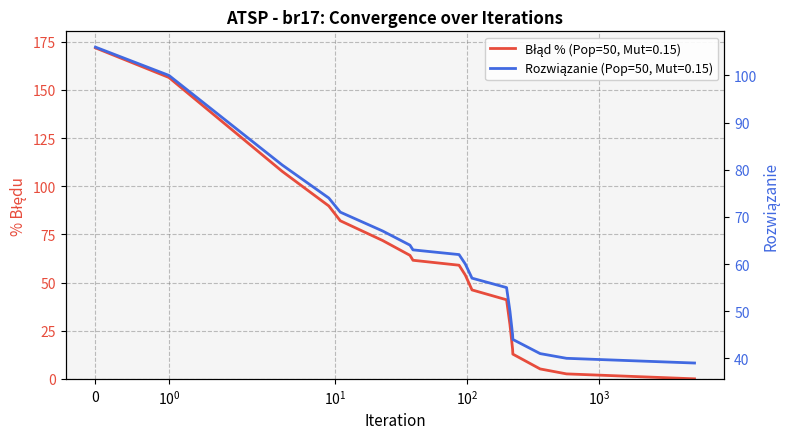

Rank the categories by Błąd % (Pop=50, Mut=0.15) value from lowest to highest.

5251, 565, 357, 222, 221, 211, 199, 109, 97, 87, 39, 37, 23, 11, 9, 4, 1, 0